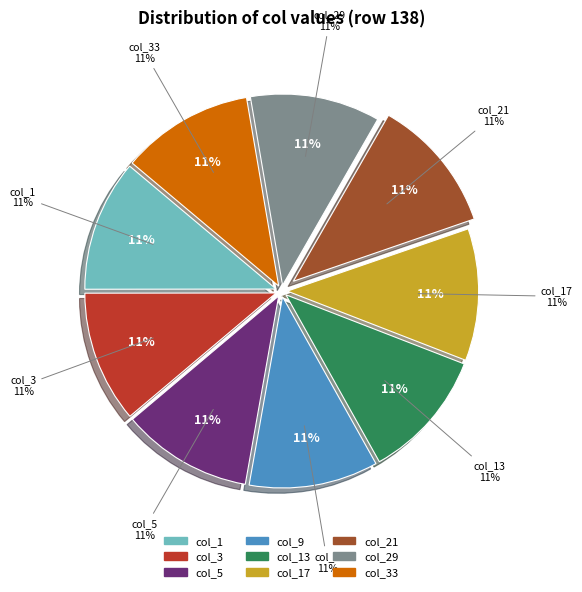

True or false: col_9 accounts for 11% of the total.

True